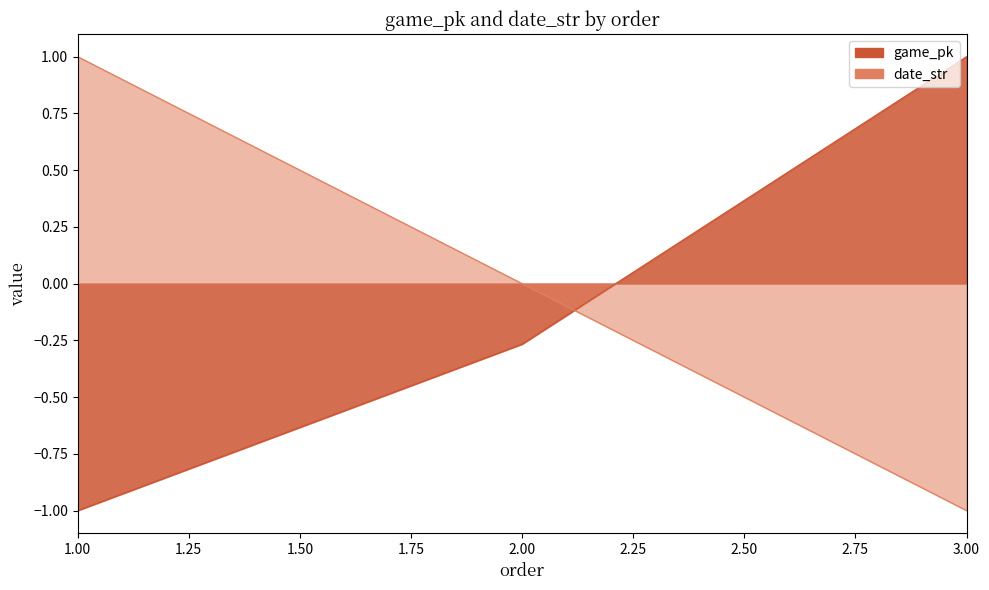

At 3, list the series in order from smallest to largest.

date_str, game_pk